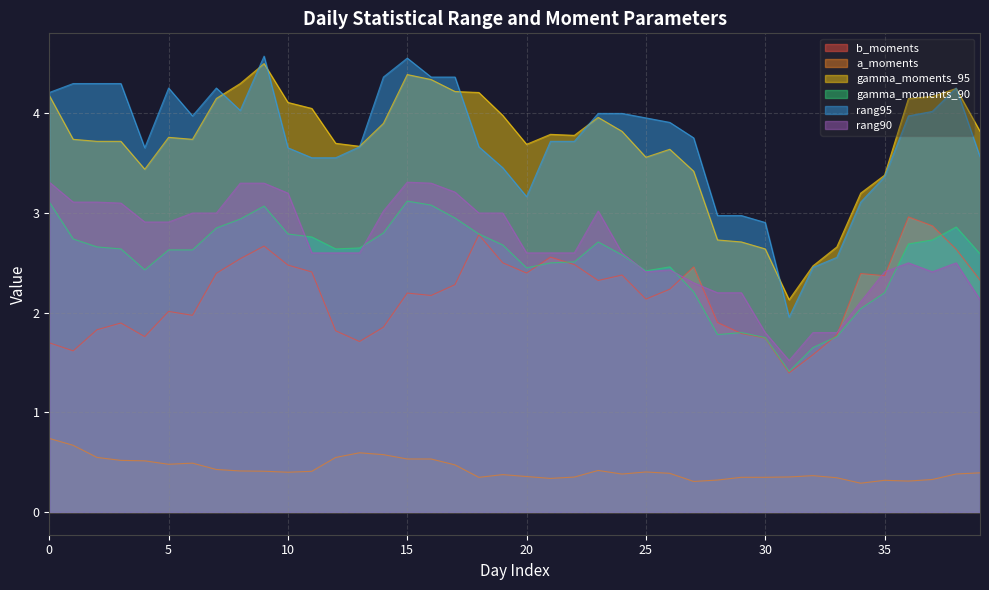

What is the label of the 16th point from the left?

15